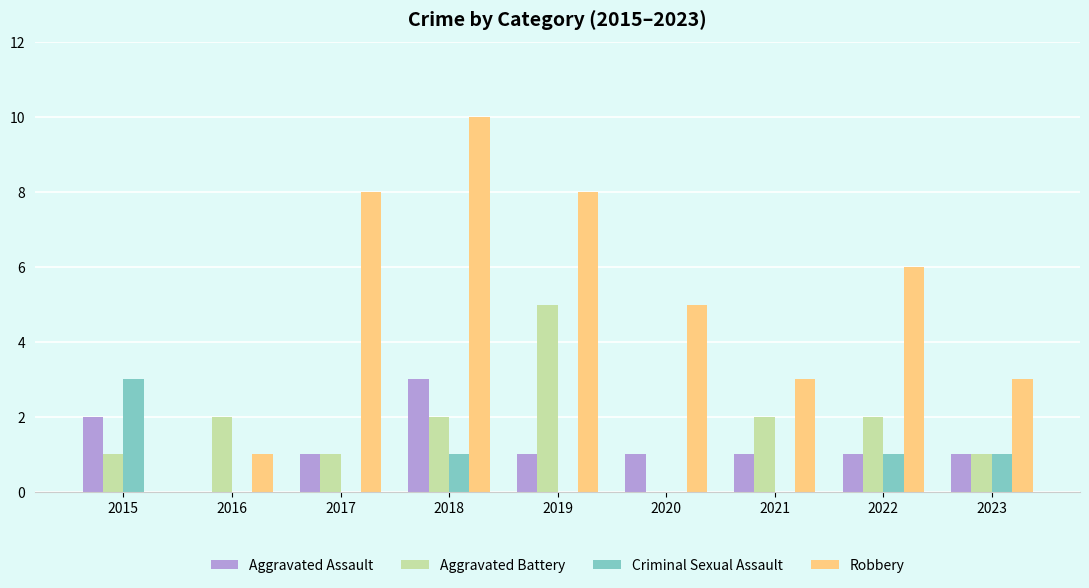

At which label does Criminal Sexual Assault reach its peak?

2015